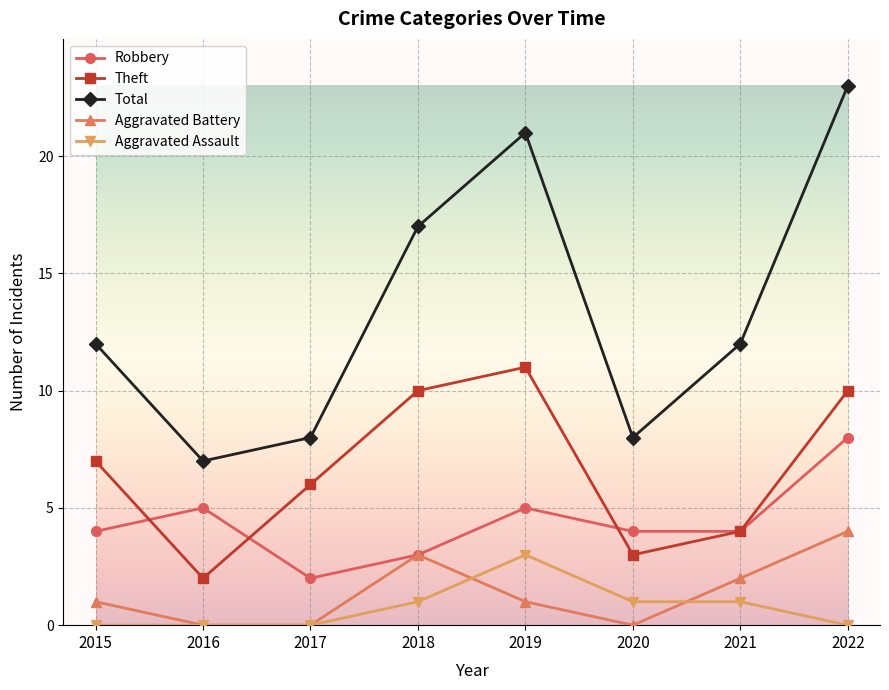

What is the sum of the Robbery values at 2017 and 2019?

7